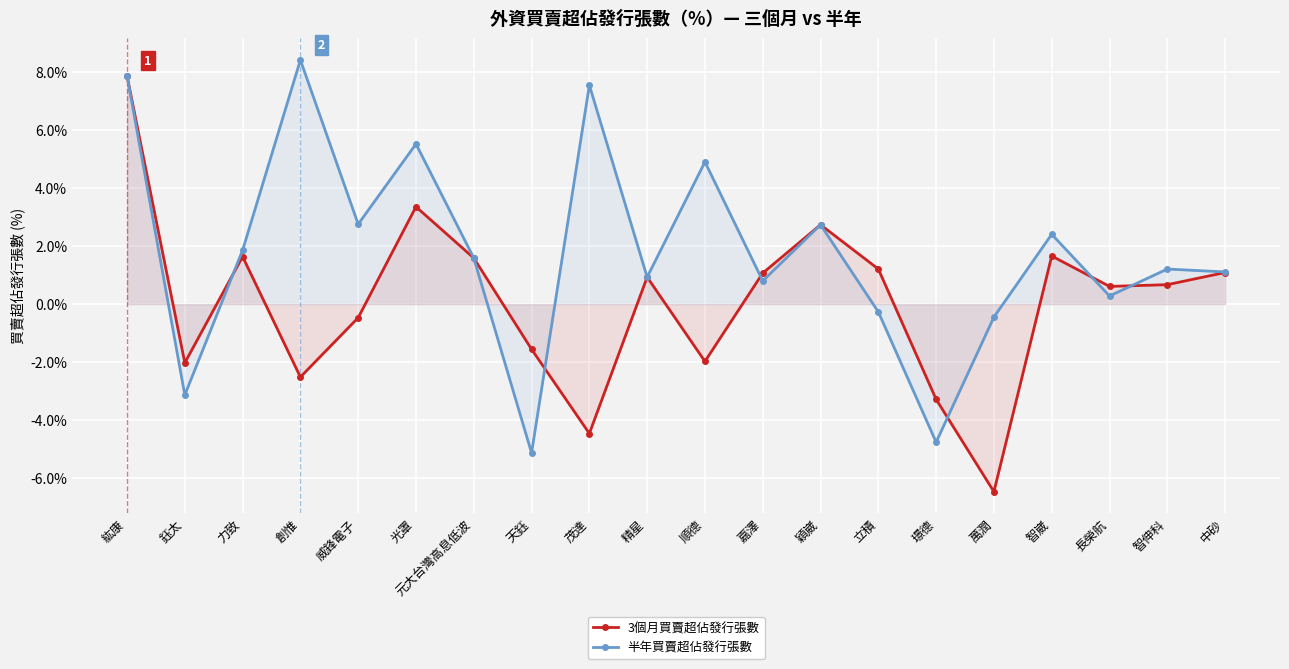

What are all the series names shown in the legend?

3個月買賣超佔發行張數, 半年買賣超佔發行張數